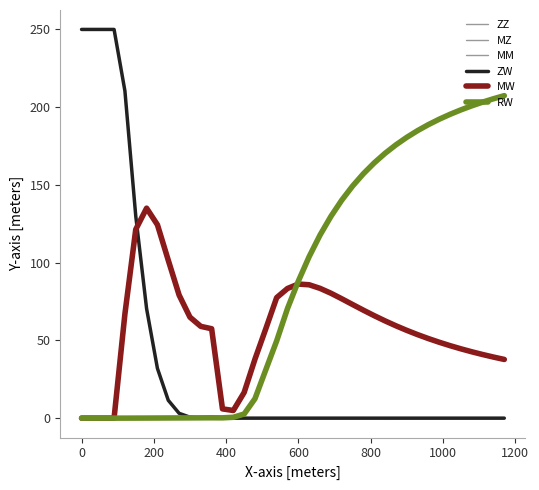

Which series has the largest total across all categories?

RW